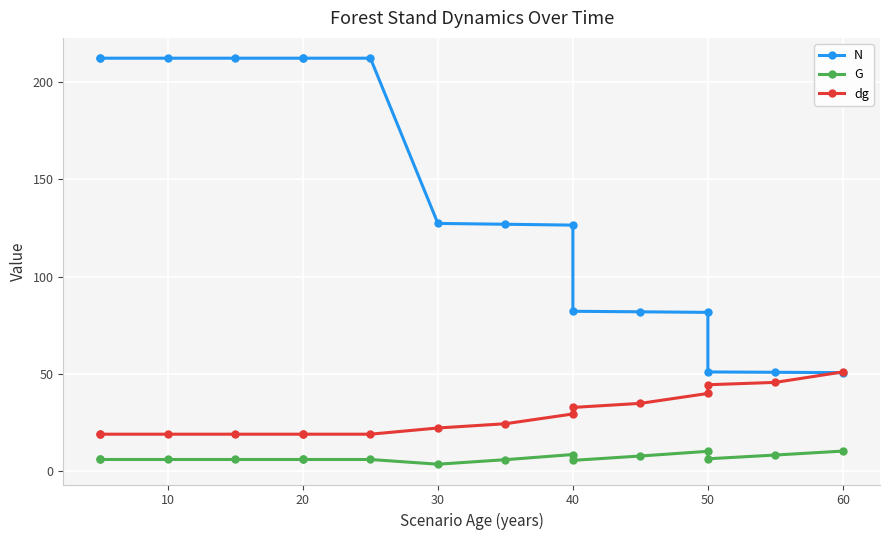

True or false: dg and G cross at least once.

False